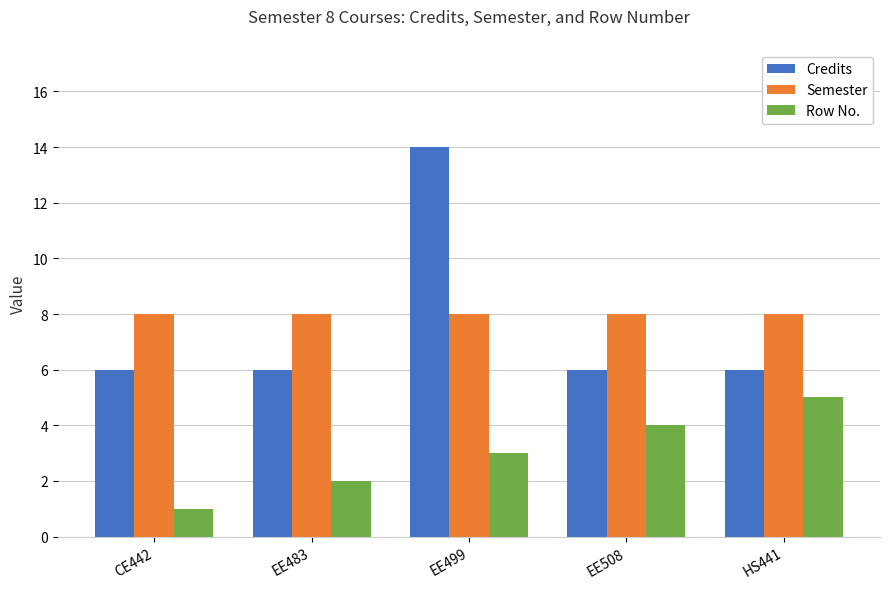

What is the label of the 2nd bar from the right?

EE508